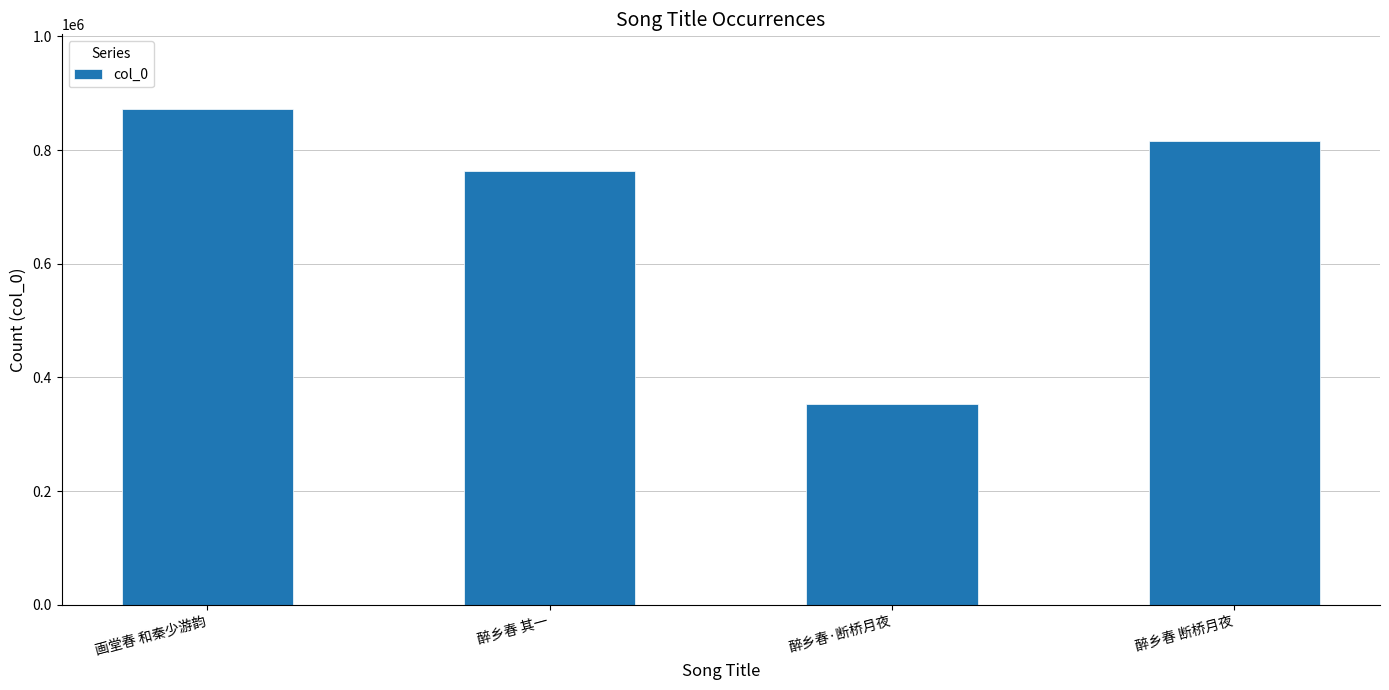

List the labels in order of value, smallest first.

醉乡春·断桥月夜, 醉乡春 其一, 醉乡春 断桥月夜, 画堂春 和秦少游韵